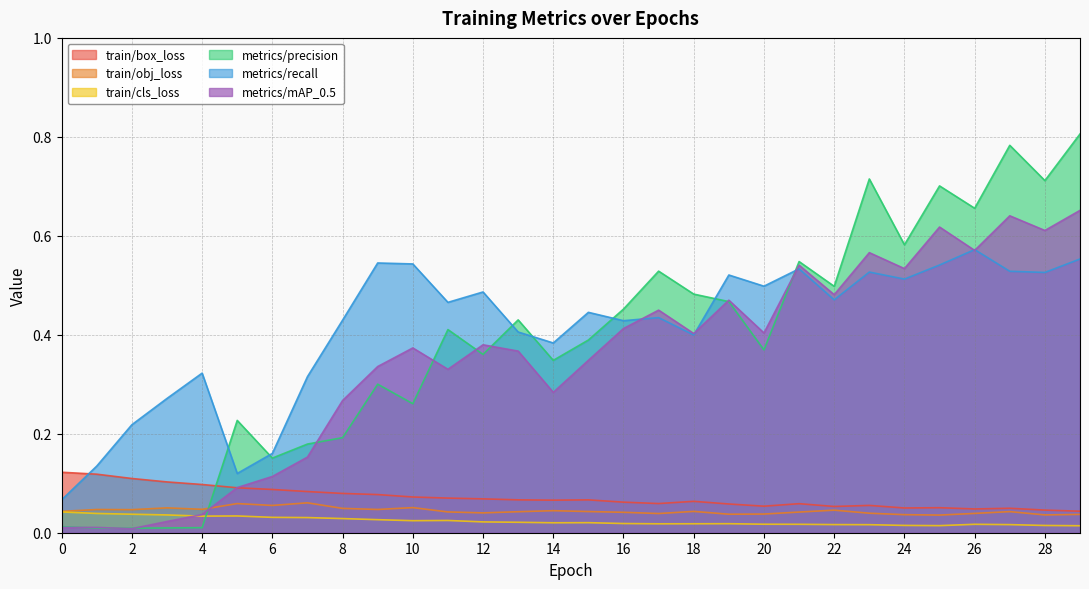

Which series has the largest total across all categories?

metrics/recall